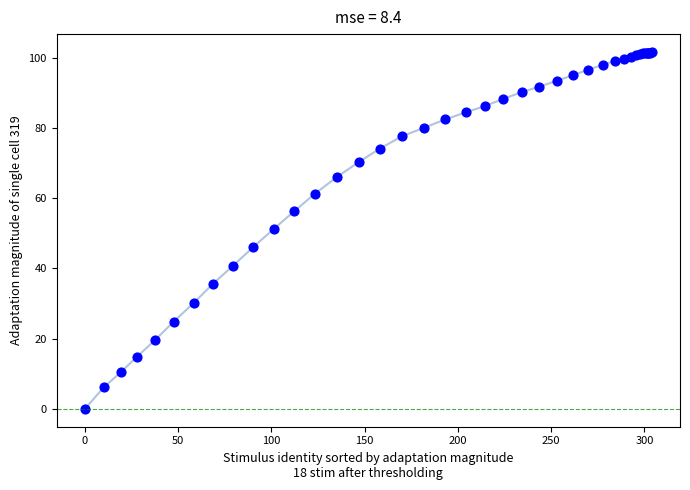

What Y value in the scatter plot is closest to 50?

51.2